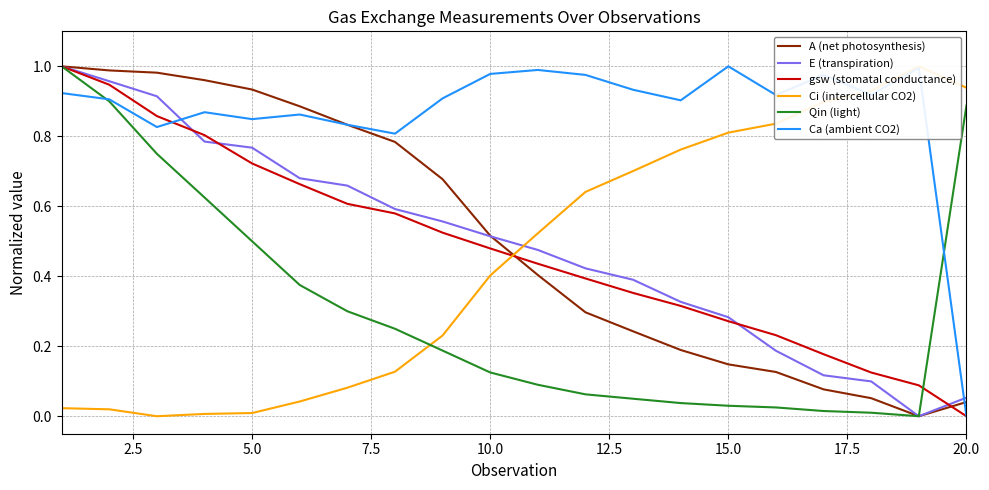

True or false: gsw (stomatal conductance) has a value of -0.4 at 20.0.

False